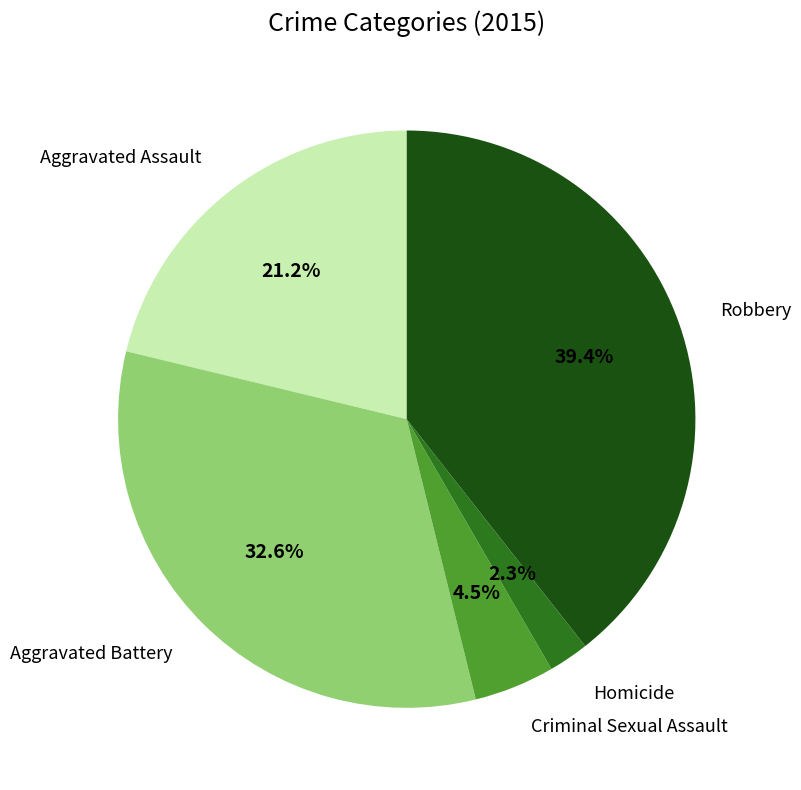

True or false: Aggravated Battery accounts for 33% of the total.

True